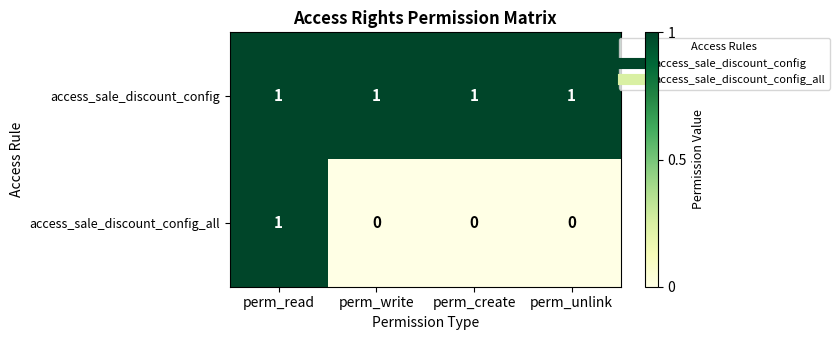

Reading left to right, extract all data points from this chart.

access_sale_discount_config: 1	1	1	1
access_sale_discount_config_all: 1	0	0	0